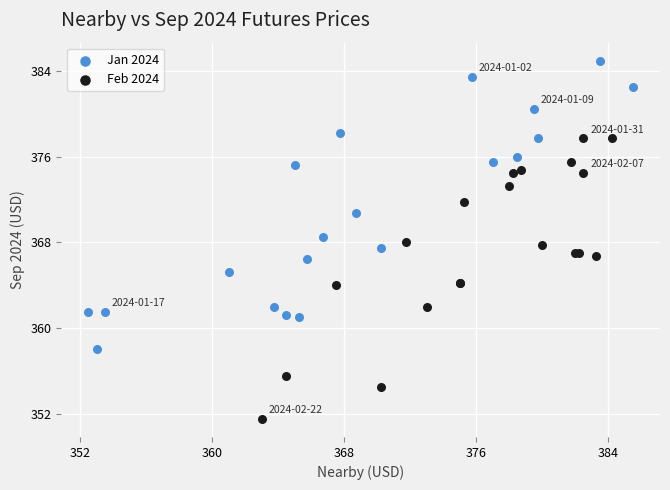

Which series has the widest spread of Y values?

Jan 2024